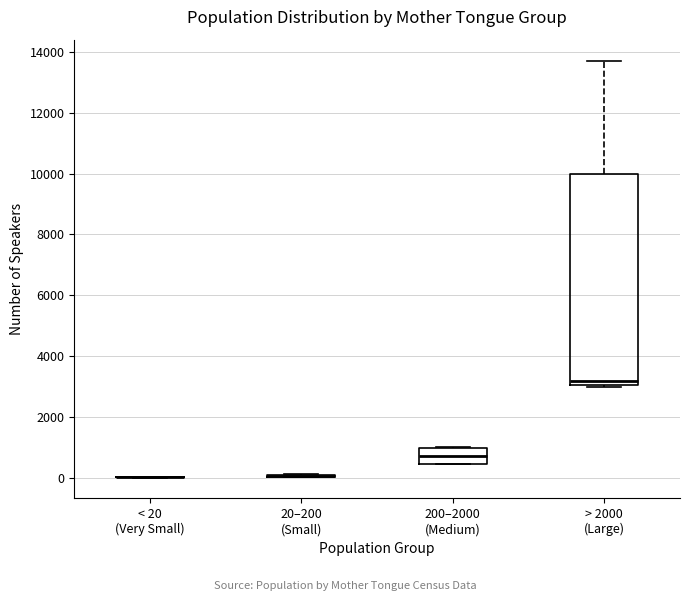

Reading left to right, transcribe this box plot: for each box, give where its median line is, the range the box spans, and where its two whiskers end, as read against the y-axis. The values are not printed on the chart, so give them approximately, as read against the axis.

< 20 (Very Small): box collapsed to a line at 0, whiskers 0 to 0
20–200 (Small): box collapsed to a line at 0, whiskers 0 to 200
200–2000 (Medium): median 800, box 400 to 1000, whiskers 400 to 1000
> 2000 (Large): median 3200, box 3000 to 10000, whiskers 3000 (just below the box's lower edge) to 13800